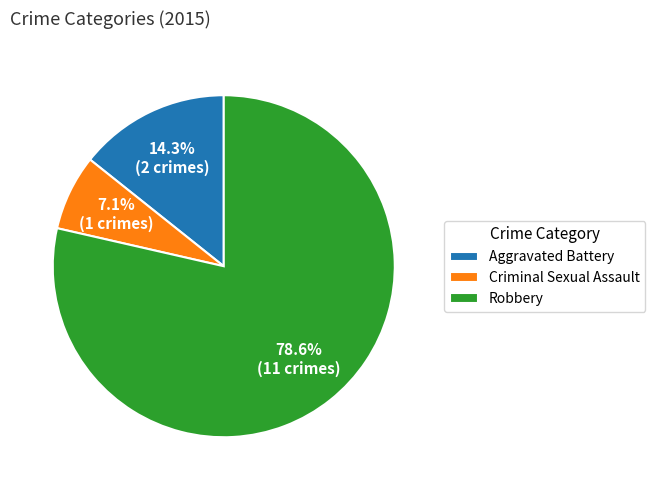

How many segments does this pie chart have?

3